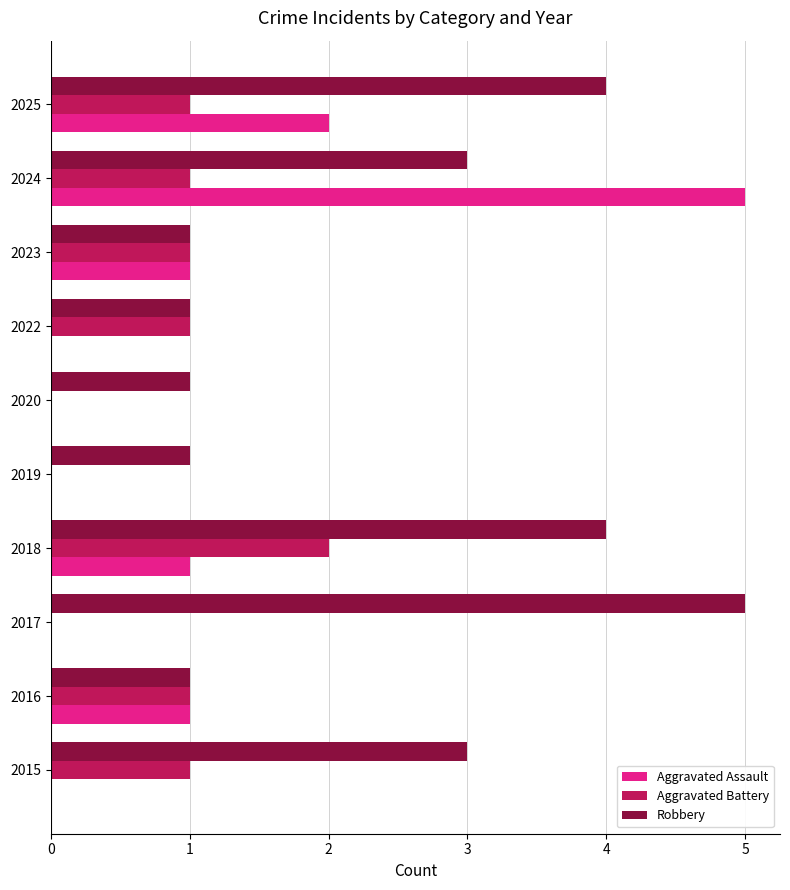

The value of Robbery at 2017 is 8. True or false?

False